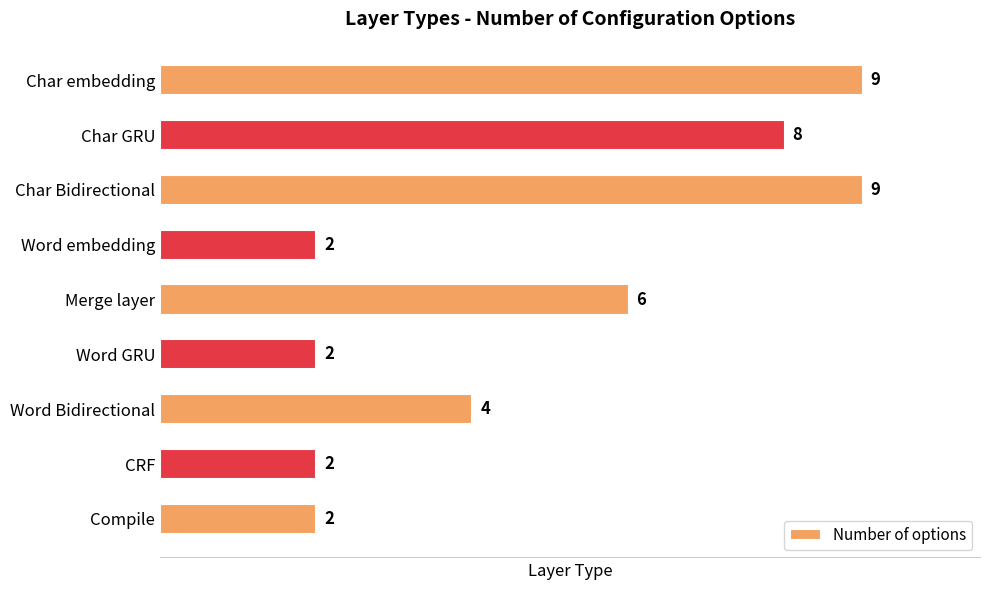

Count the number of data series in this chart.

1